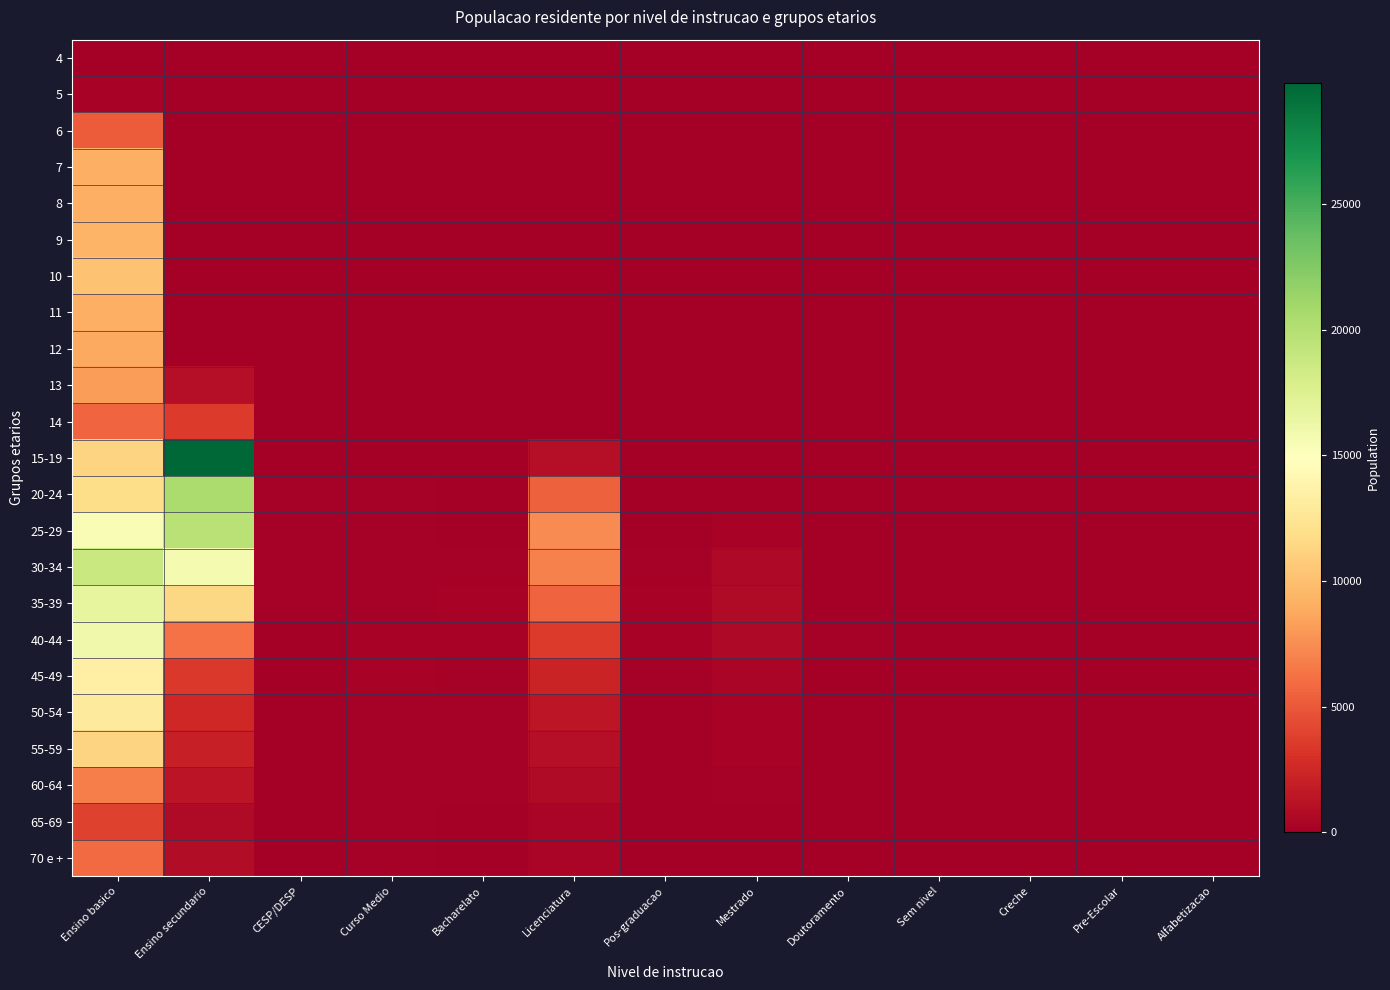

Rank the series at Alfabetizacao from highest to lowest value.

4, 5, 6, 7, 8, 9, 10, 11, 12, 13, 14, 15-19, 20-24, 25-29, 30-34, 35-39, 40-44, 45-49, 50-54, 55-59, 60-64, 65-69, 70 e +